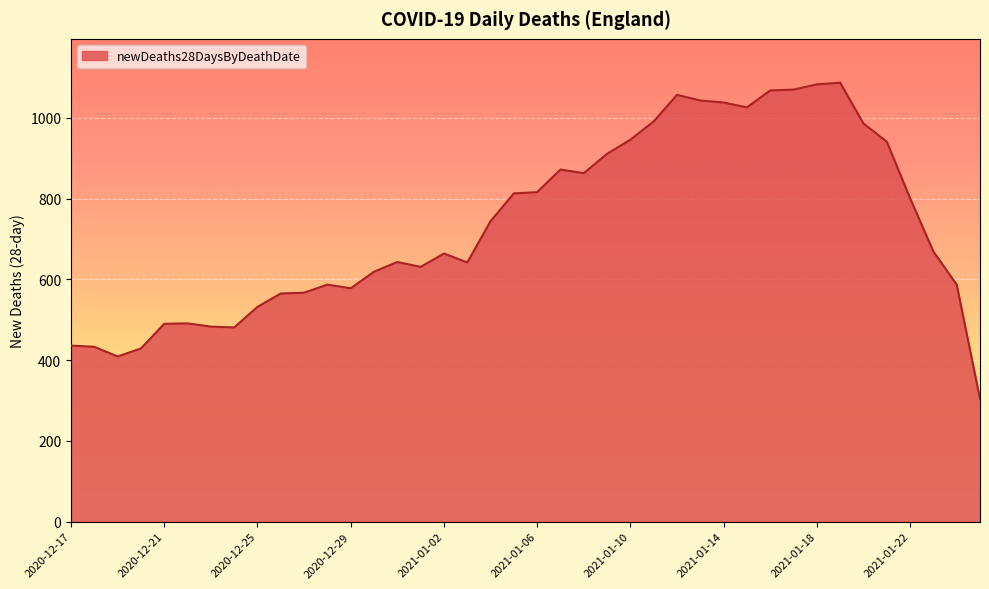

What is the minimum value shown in the chart?

304